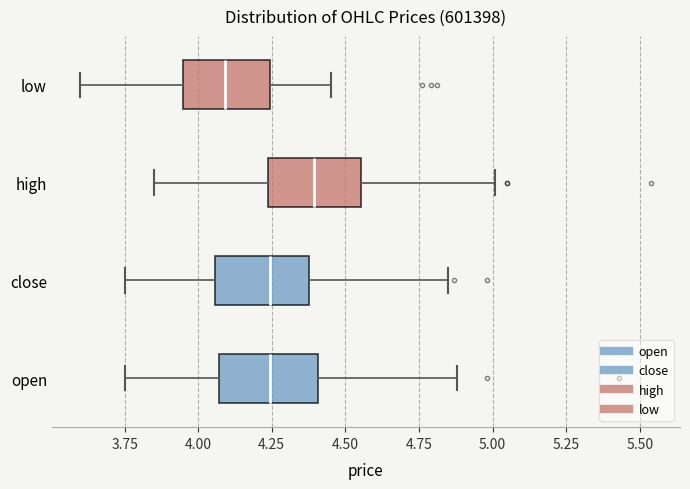

Reading bottom to top, transcribe this box plot: for each box, give where its median line is, the range the box spans, and where its two whiskers end, as read against the x-axis. The values are not printed on the chart, so give them approximately, as read against the axis.

open: median 4.25, box 4.05 to 4.40, whiskers 3.75 to 4.90
close: median 4.25, box 4.05 to 4.40, whiskers 3.75 to 4.85
high: median 4.40, box 4.25 to 4.55, whiskers 3.85 to 5.00
low: median 4.10, box 3.95 to 4.25, whiskers 3.60 to 4.45